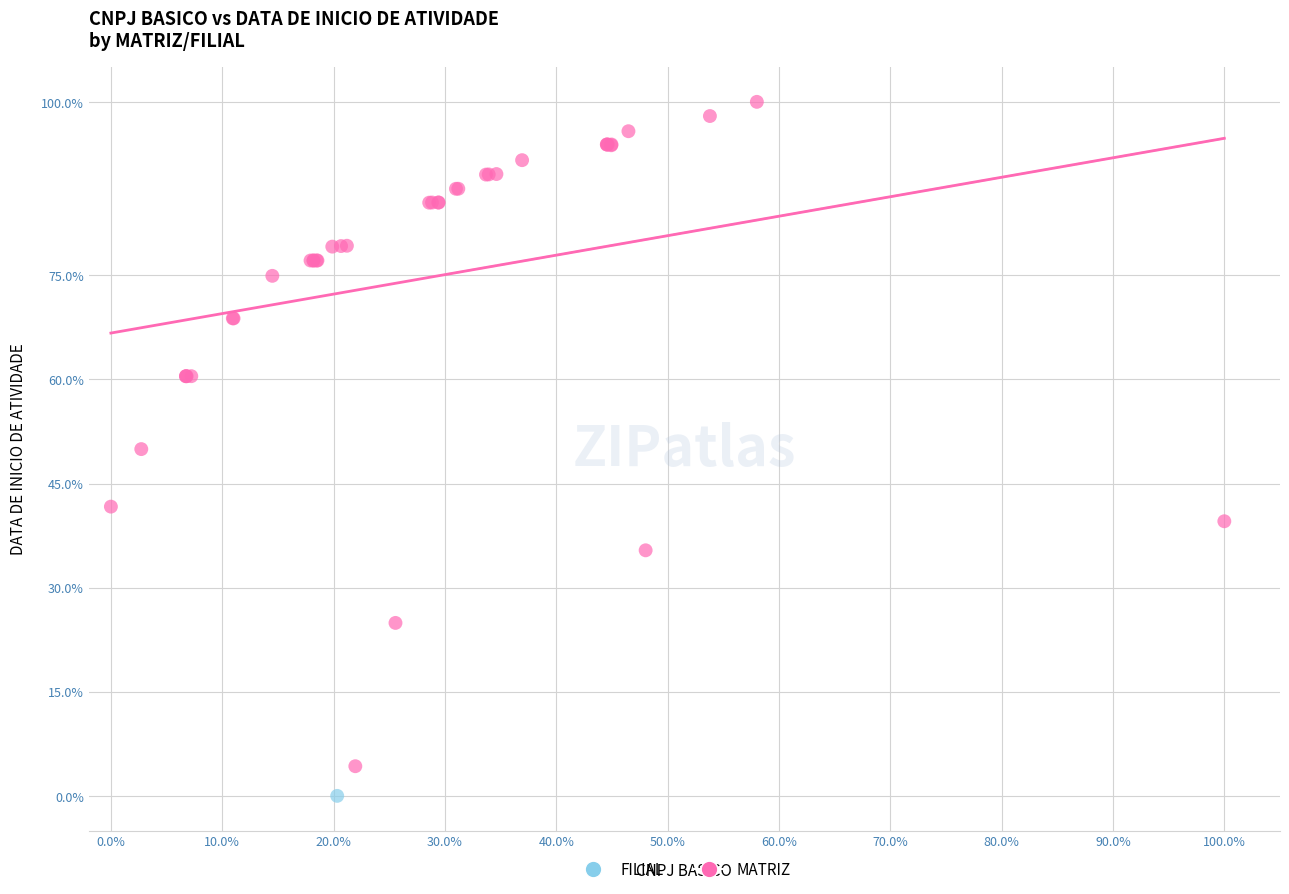

What are all the series names shown in the legend?

FILIAL, MATRIZ